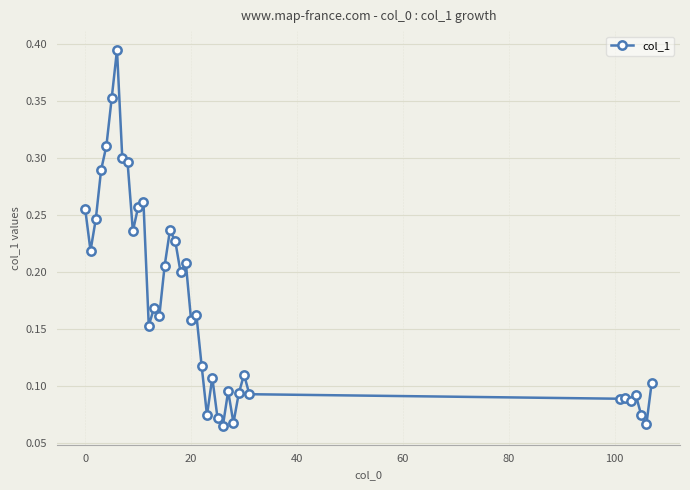

True or false: the data has more than 2 interior local peaks.

True